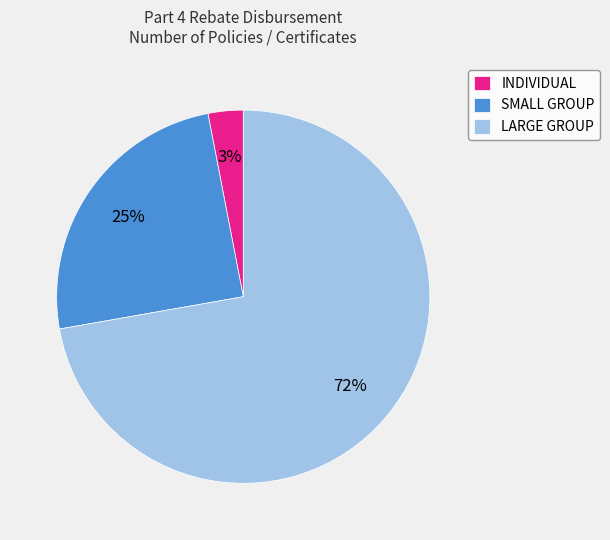

Which has a higher value, INDIVIDUAL or SMALL GROUP?

SMALL GROUP